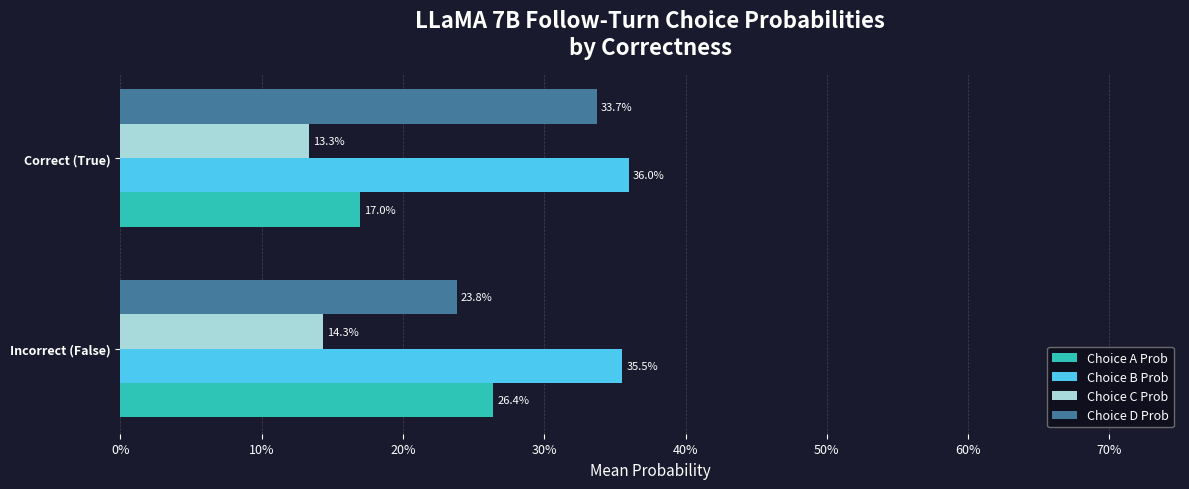

What are all the series names shown in the legend?

Choice A Prob, Choice B Prob, Choice C Prob, Choice D Prob